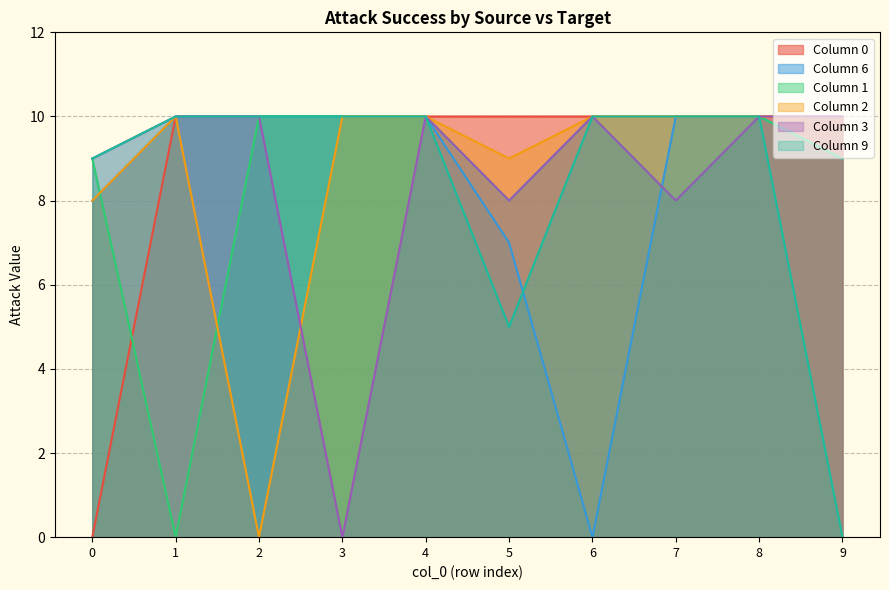

What is the value of the 9 point at the 6th from the left?

5